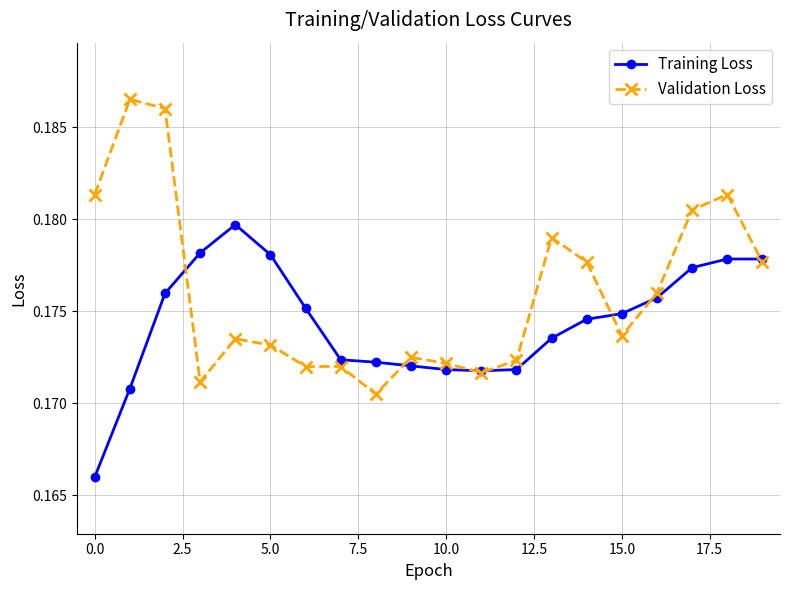

Which series has the widest spread of values?

Validation Loss